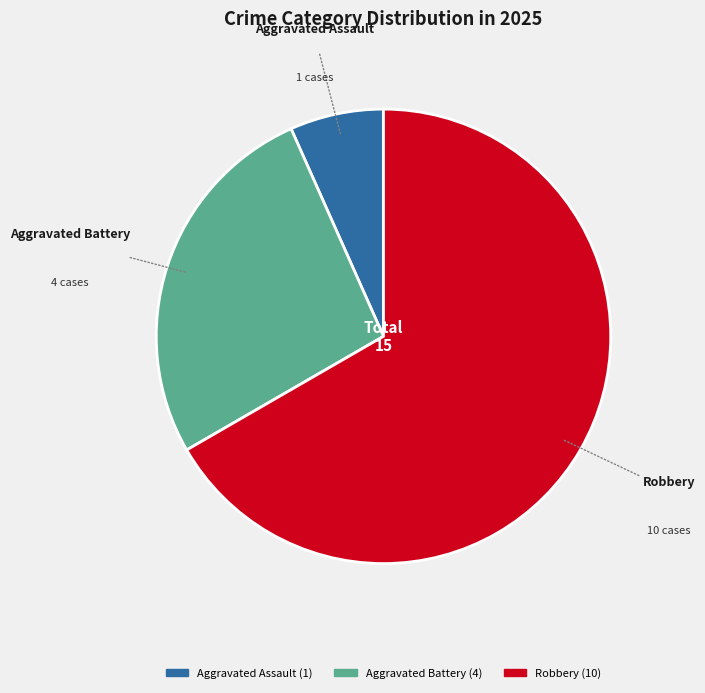

Is there any slice that represents more than half of the pie?

Yes